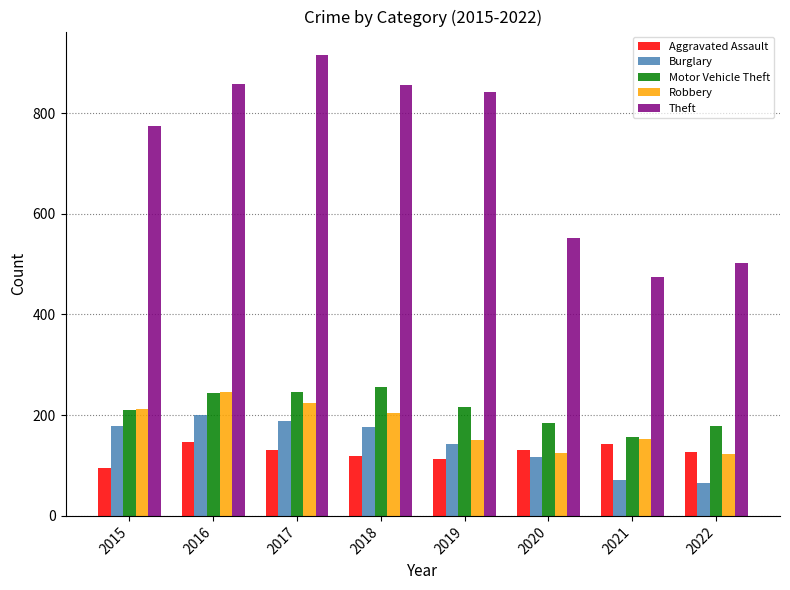

True or false: Robbery has a value of 150 at 2019.

True